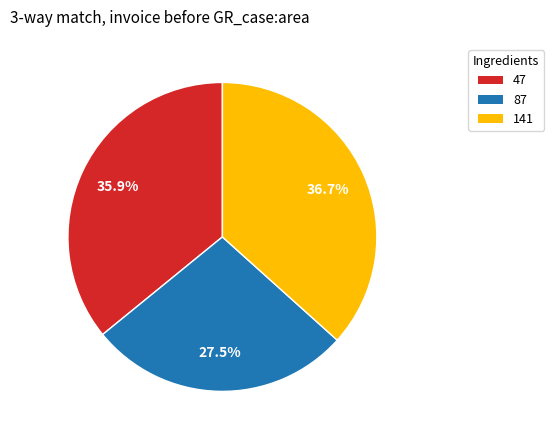

Is there a majority slice in this chart?

No